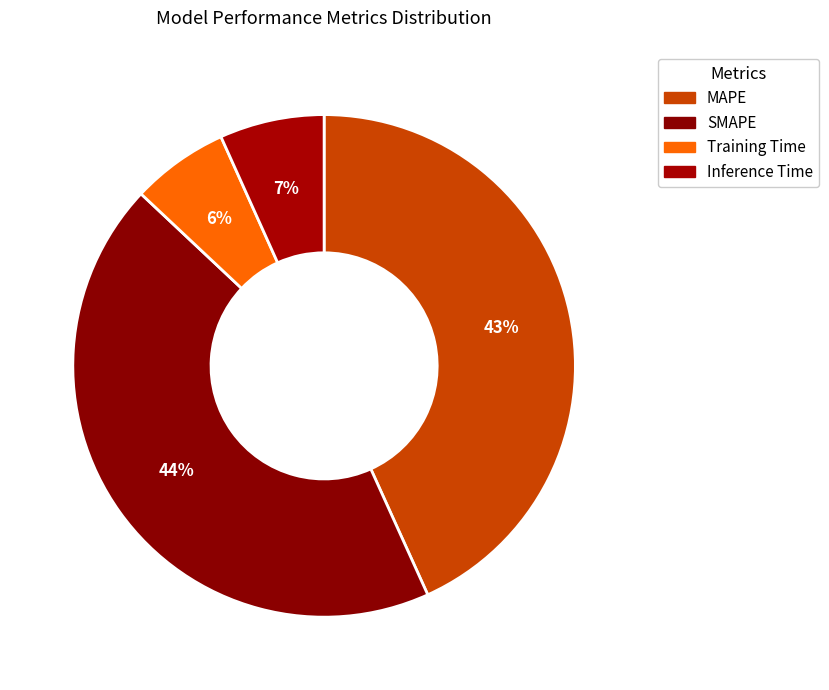

How many segments does this pie chart have?

4